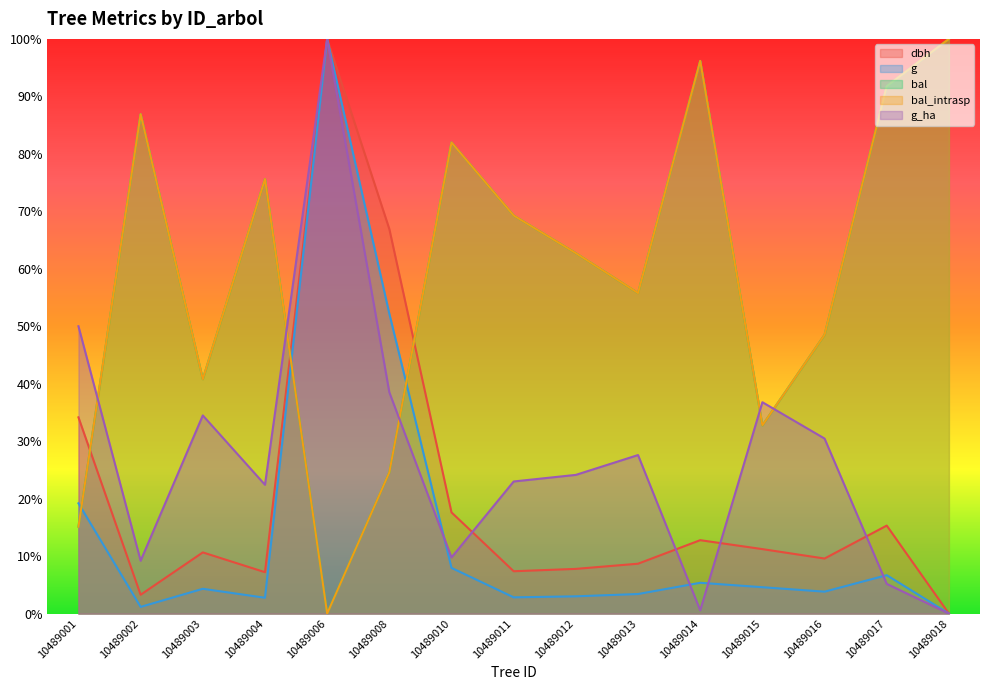

What is the difference between the second highest and minimum values in the bal_intrasp series?

1.0